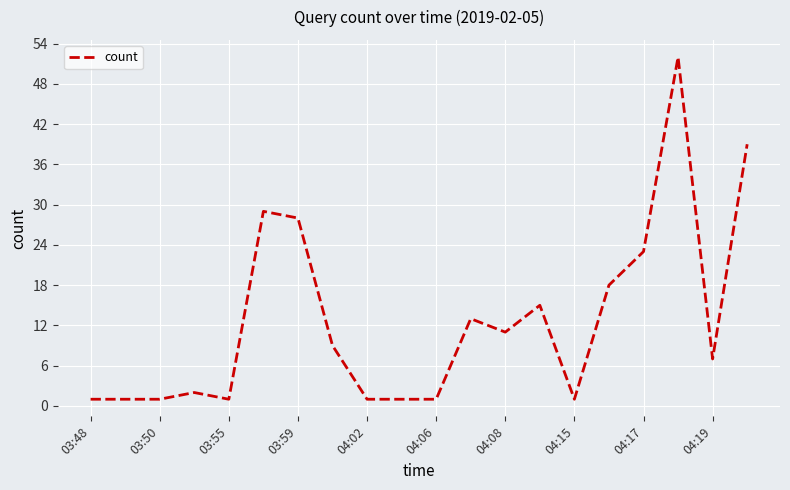

What is the maximum value shown in the chart?

52